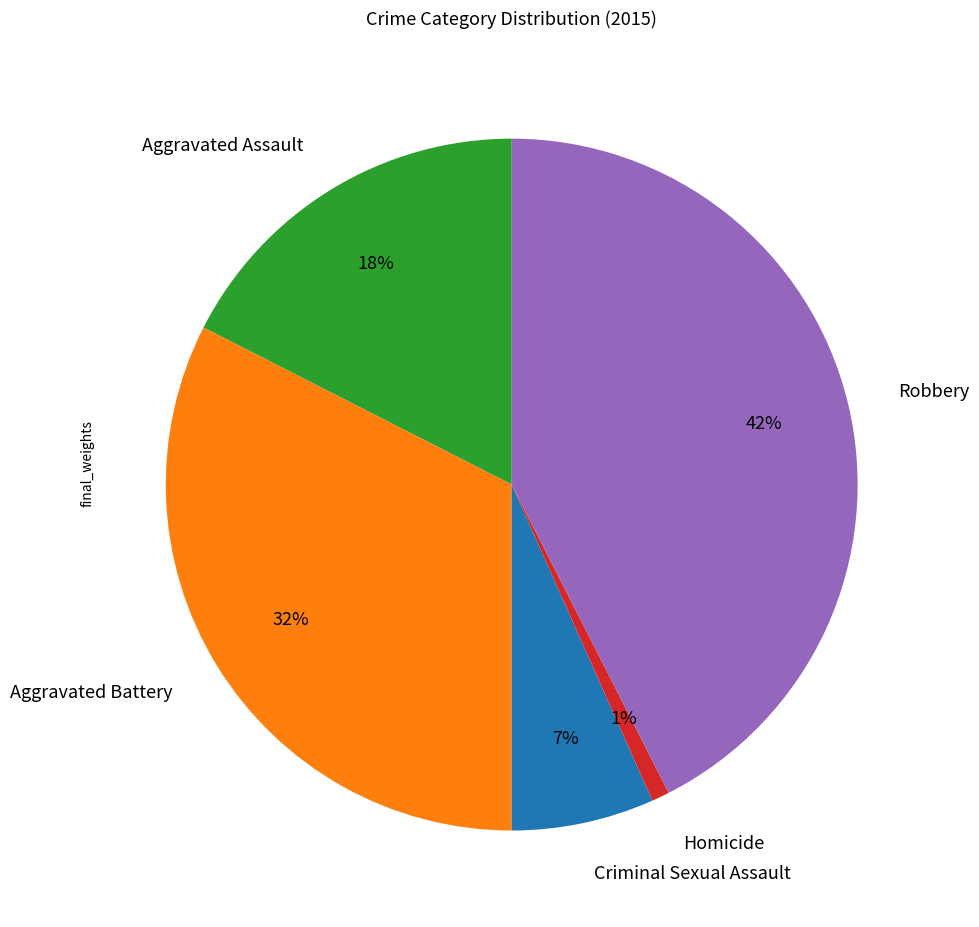

What is the ratio of the value at Criminal Sexual Assault to the value at Robbery?

0.2